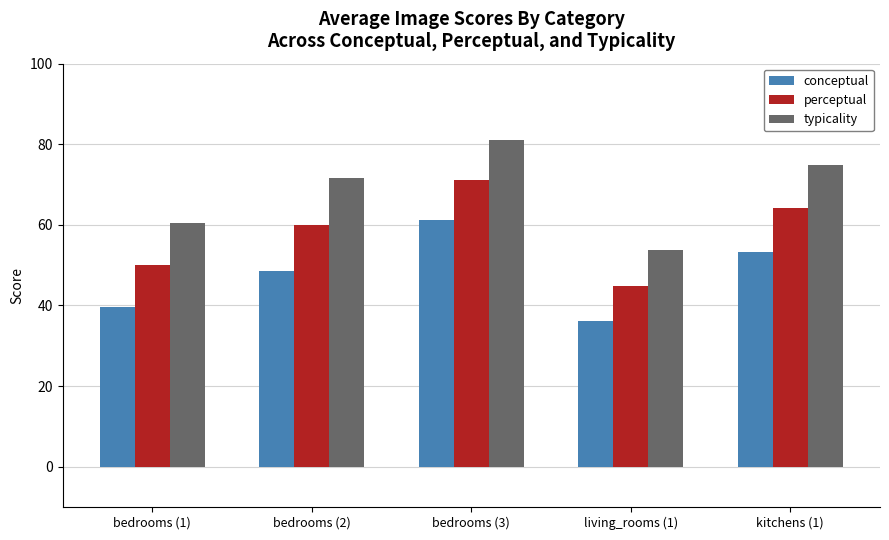

How many data points in perceptual are above 60?

3